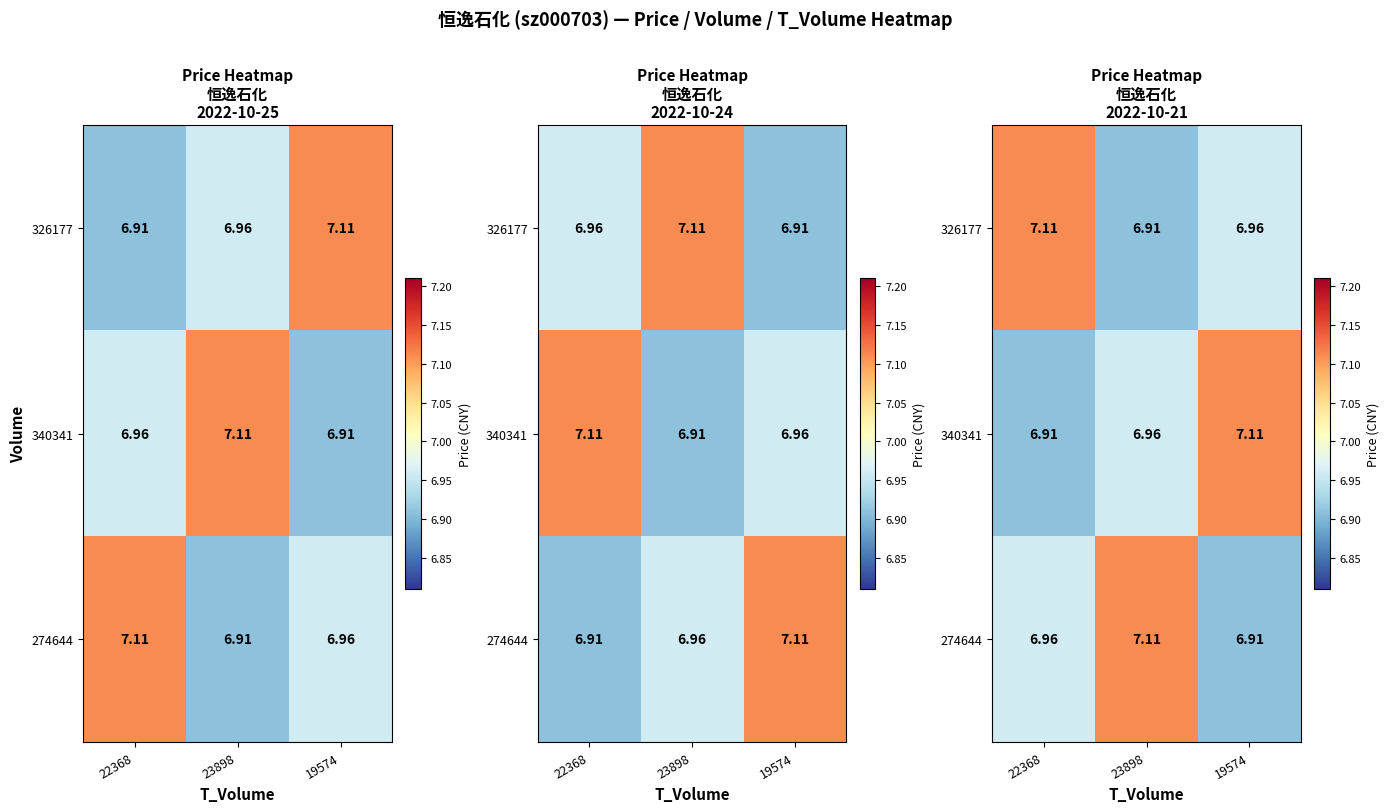

What is the sum of the 274644 values at 22368 and 23898?

14.1